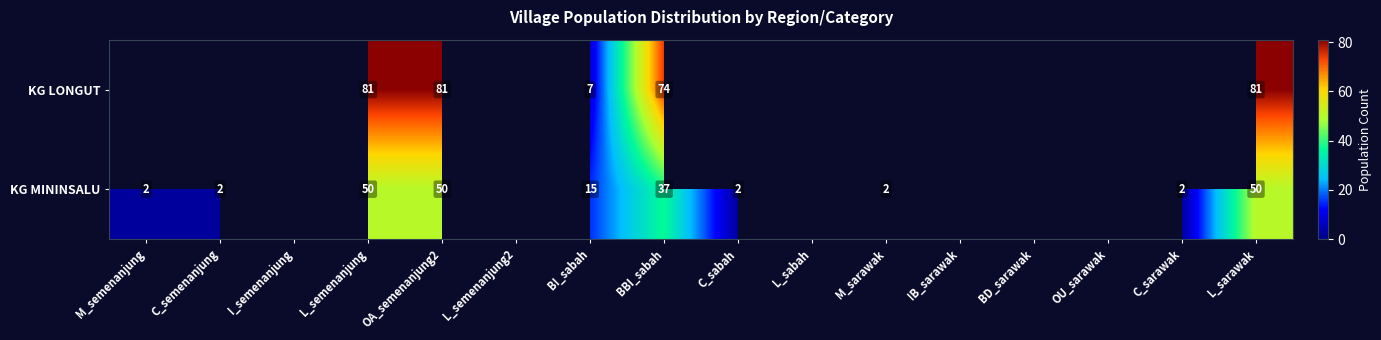

What is the difference between the highest and lowest values at OA_semenanjung2?

31